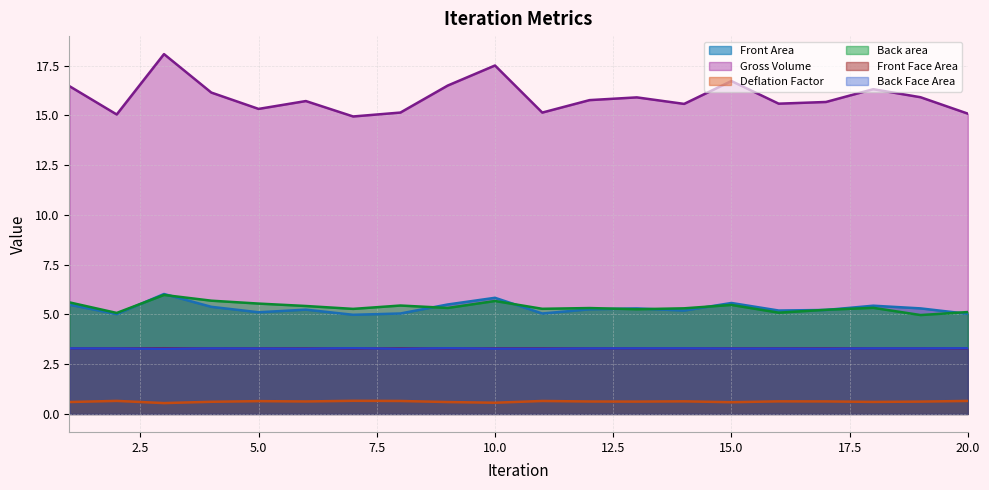

How many data points in Back area are above 5?

19